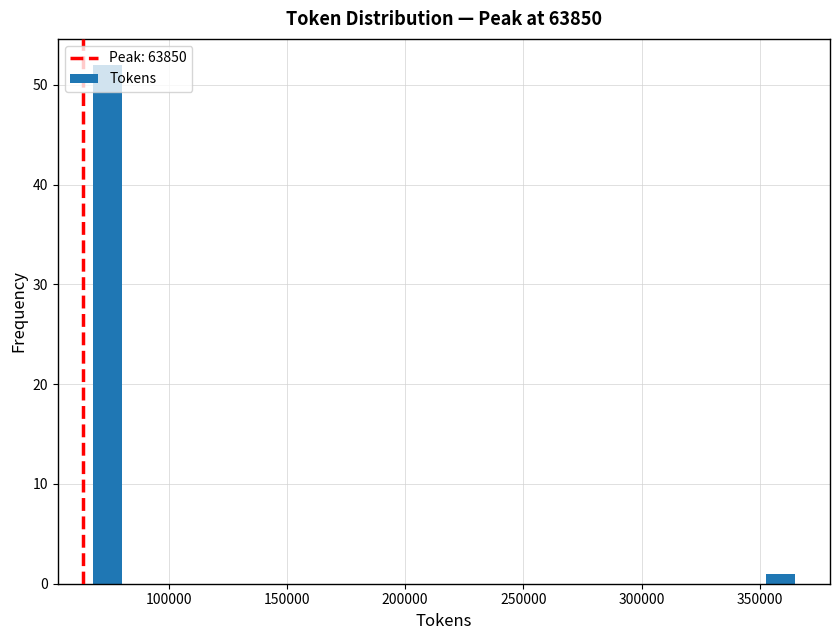

What is the height of the bar covering 350000 to 370000 on the x-axis? Neither the bar edges nor the heights are printed on the chart, so give them approximately, as read against the axes.

1